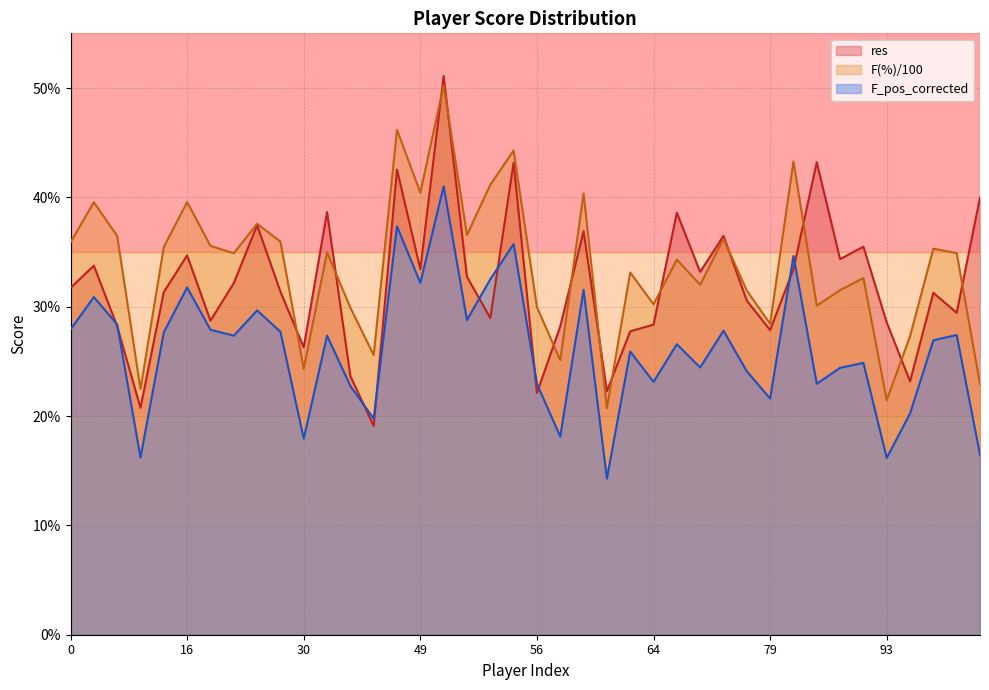

Which series has the widest spread of values?

res